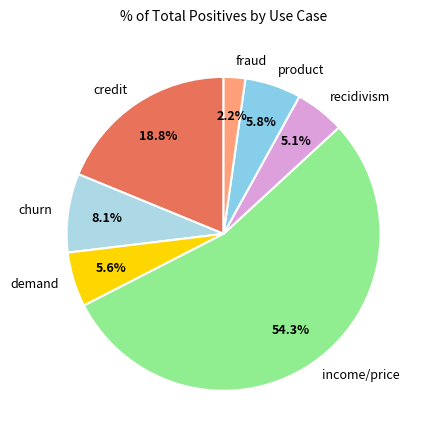

Which category has the biggest portion of the pie?

income/price